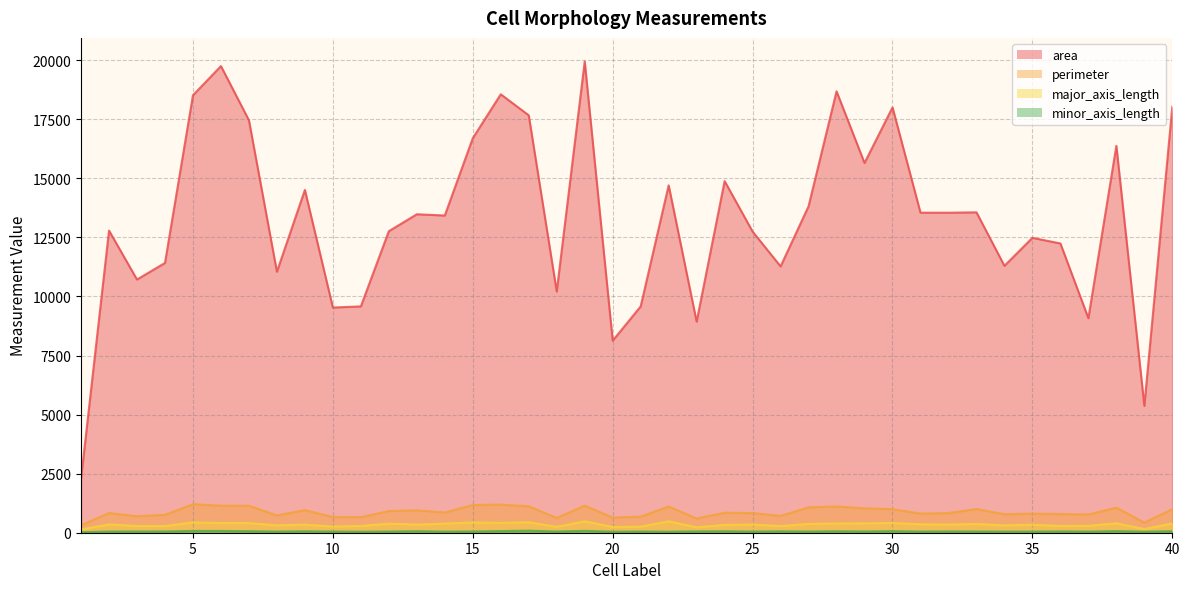

What is the approximate value of area at 19?

19948.0